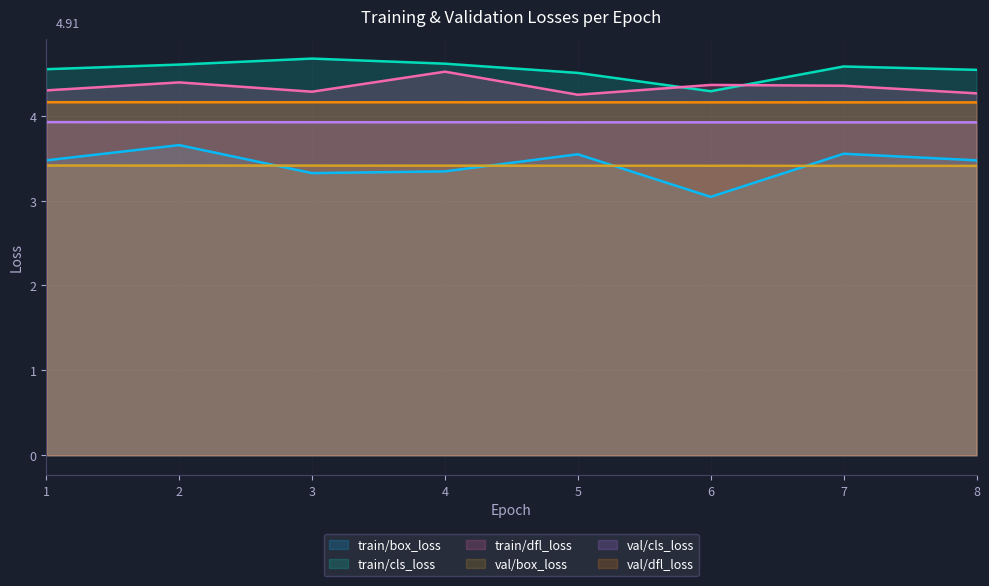

True or false: train/dfl_loss and train/box_loss cross at least once.

False